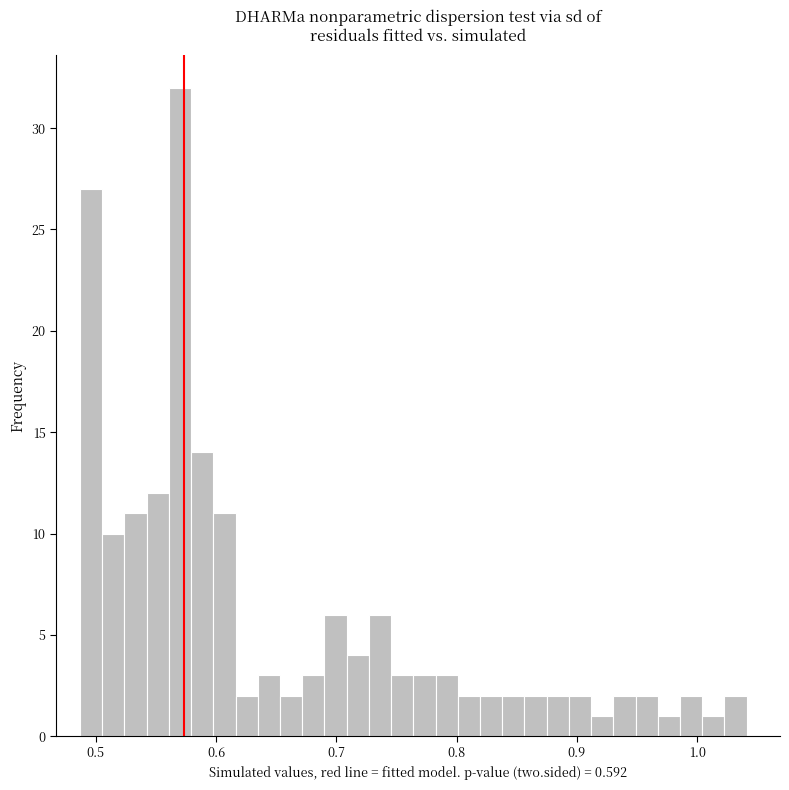

Around what value on the x-axis is the tallest bar? Give the approximate position of its centre, as read against the axis.

0.57